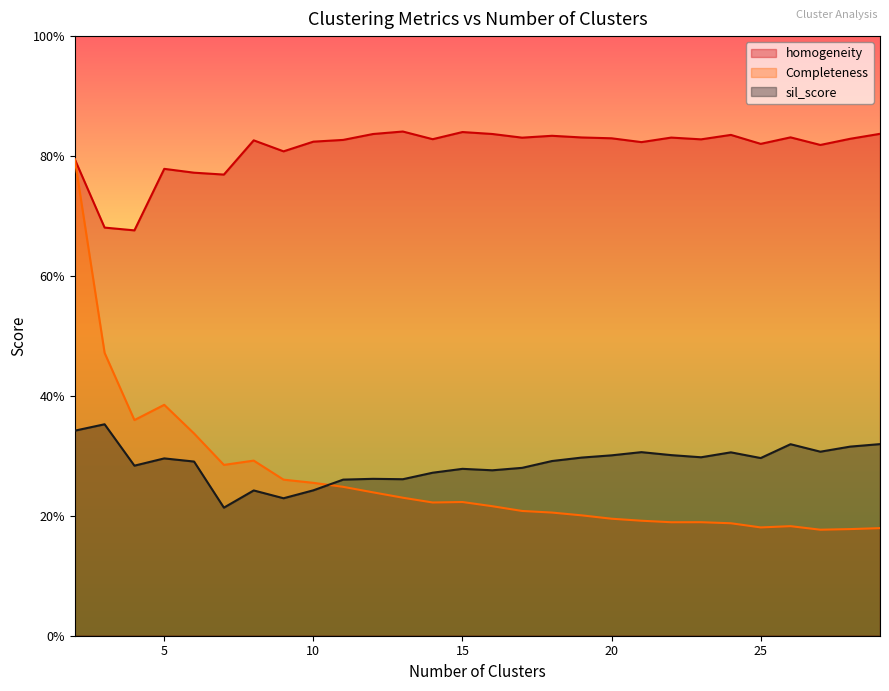

True or false: Completeness has a value of 0.2 at 28.

True